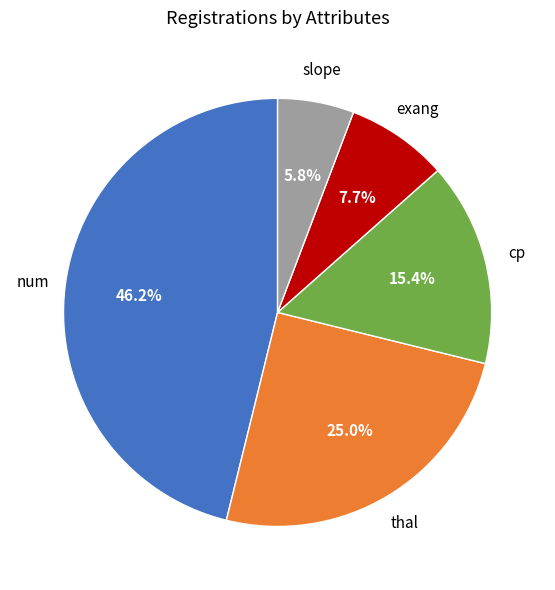

Which category has the smallest portion of the pie?

slope